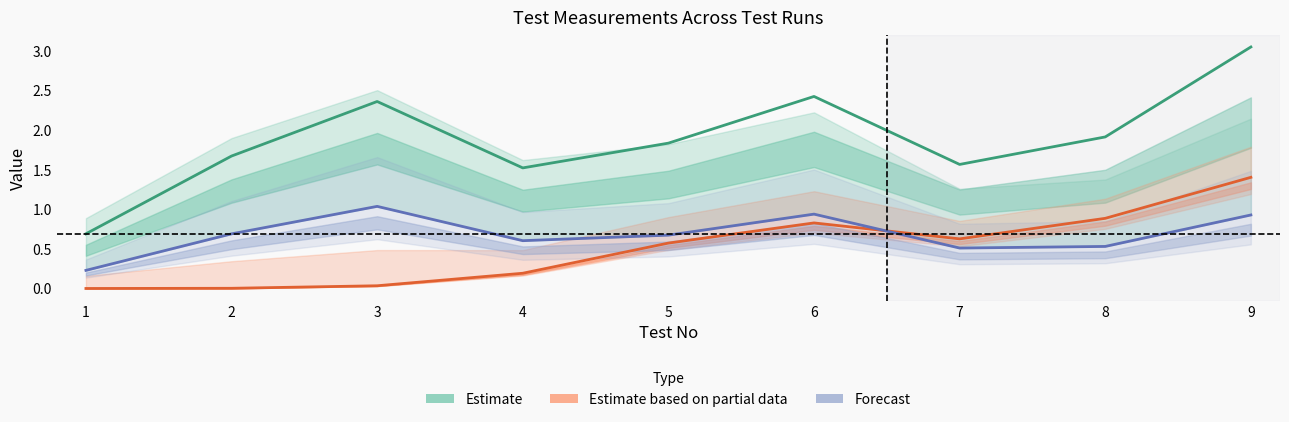

Rank the categories by Estimate value from highest to lowest.

9, 6, 3, 8, 5, 2, 7, 4, 1